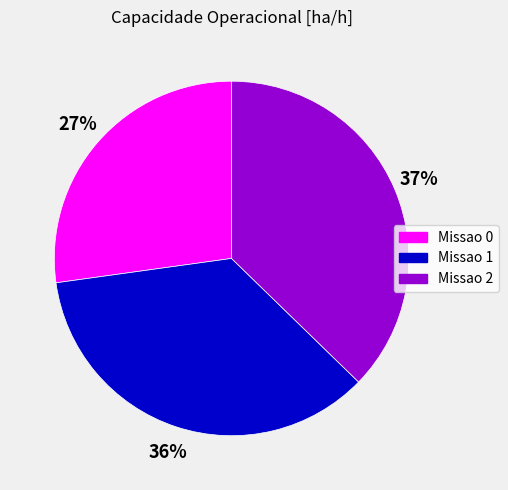

What percentage is the Missao 0 slice, to the nearest percent?

27%